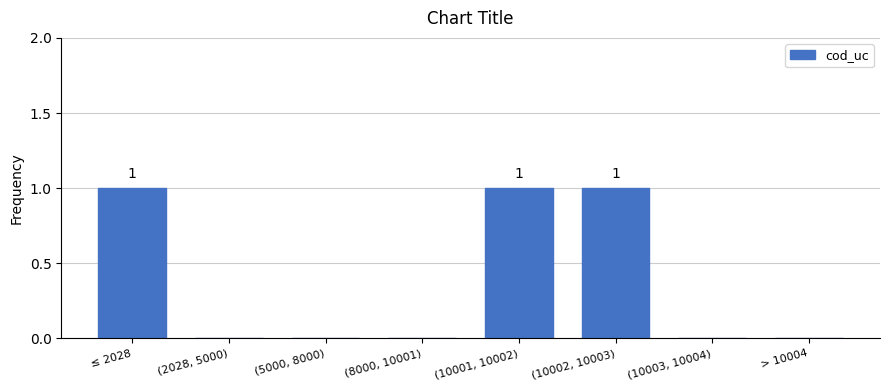

Reading right to left, transcribe all the data shown in this chart.

> 10004=0	(10003, 10004)=0	(10002, 10003)=1	(10001, 10002)=1	(8000, 10001)=0	(5000, 8000)=0	(2028, 5000)=0	≤ 2028=1